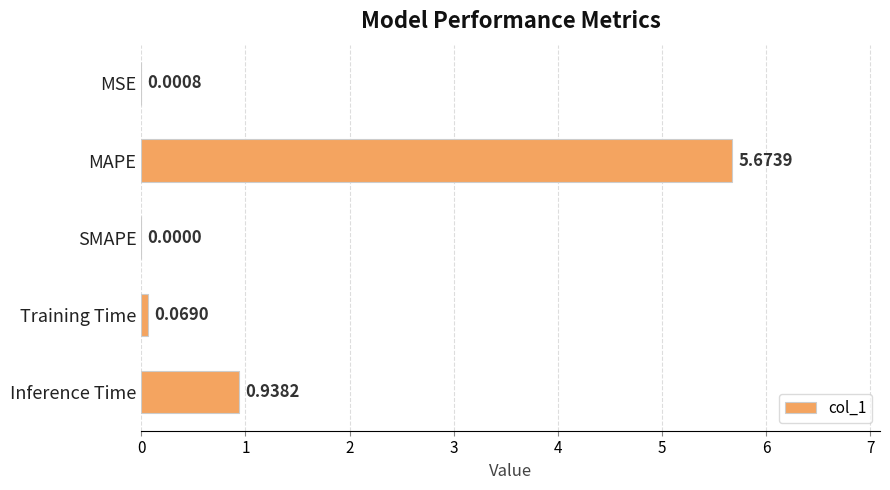

What is the change in value from MSE to Inference Time?

+0.9